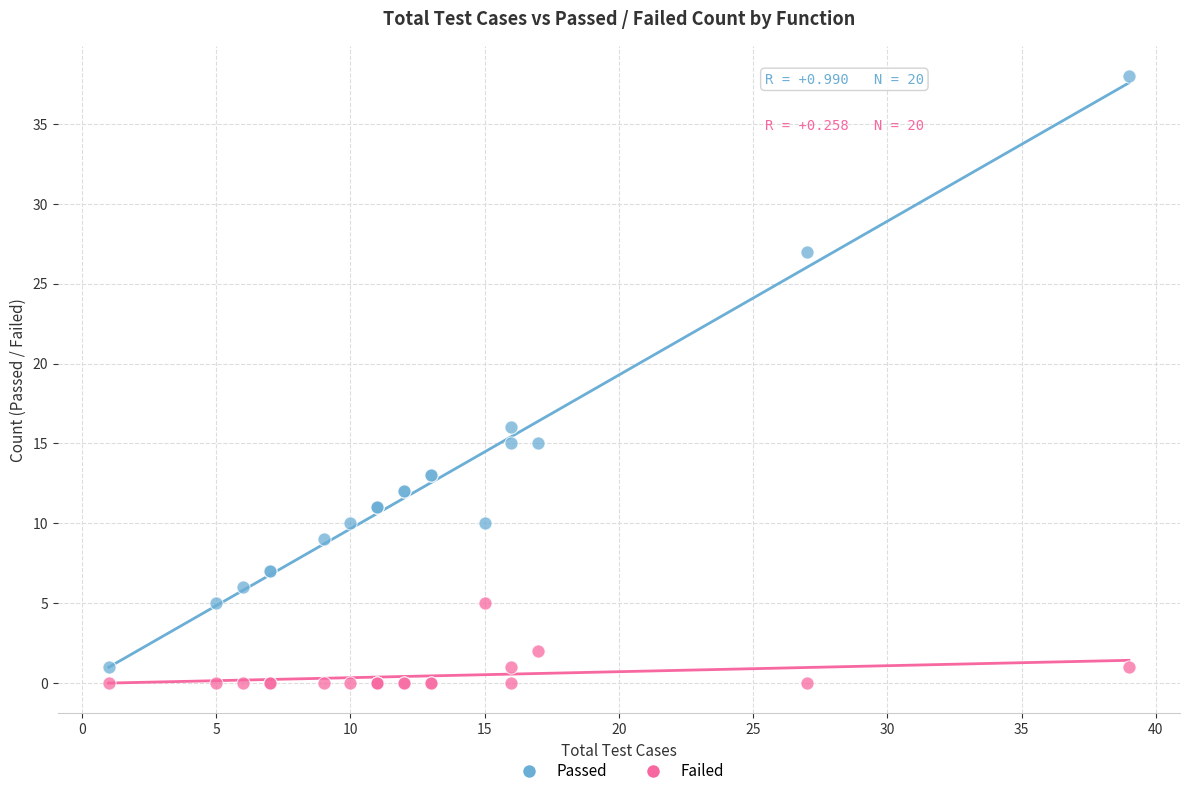

Across all series, what Y value is closest to 19?

16